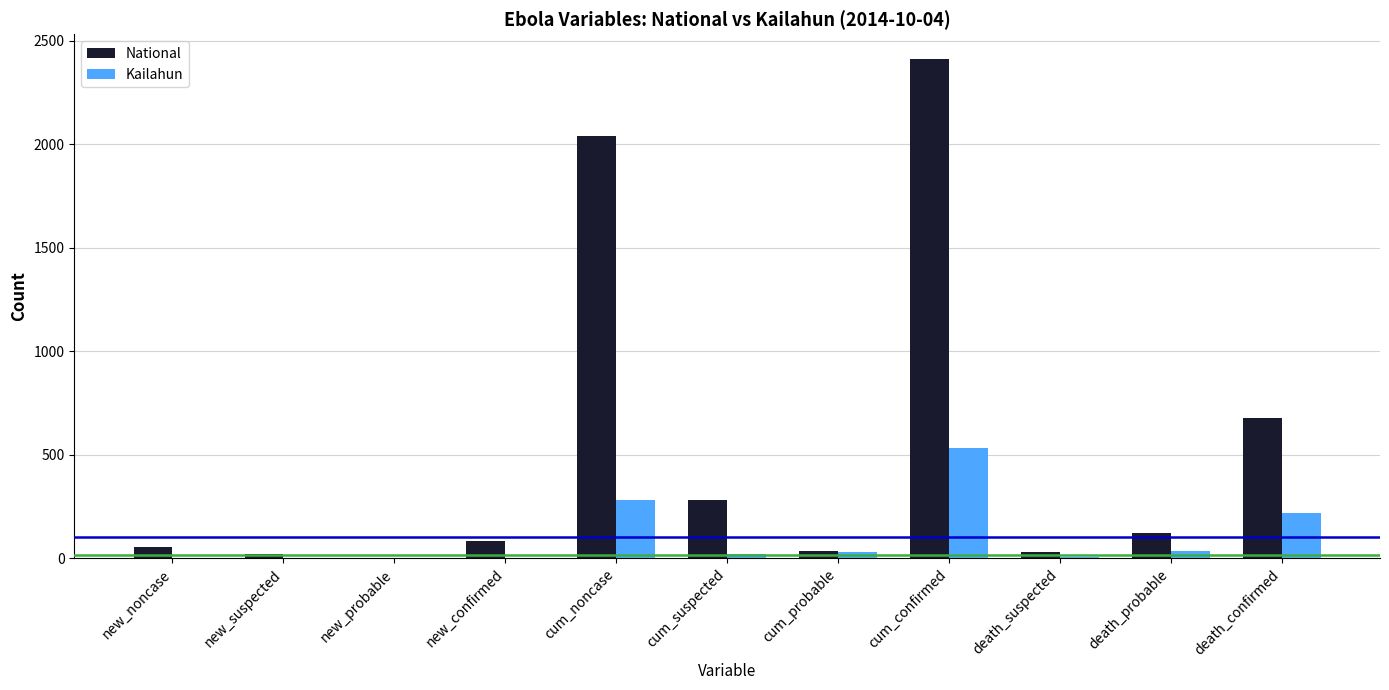

The National series shows 56 at new_noncase. True or false?

True